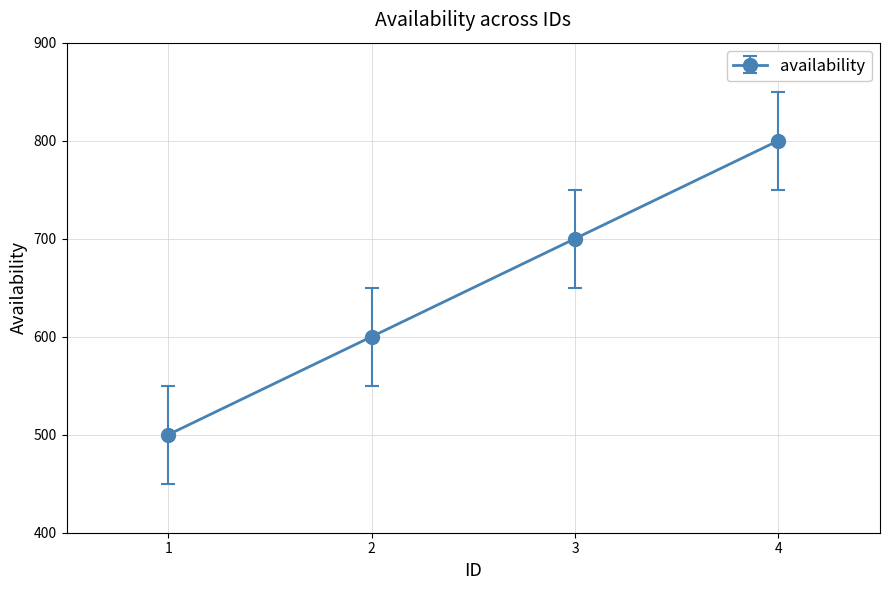

Between 3 and 1, which is larger?

3